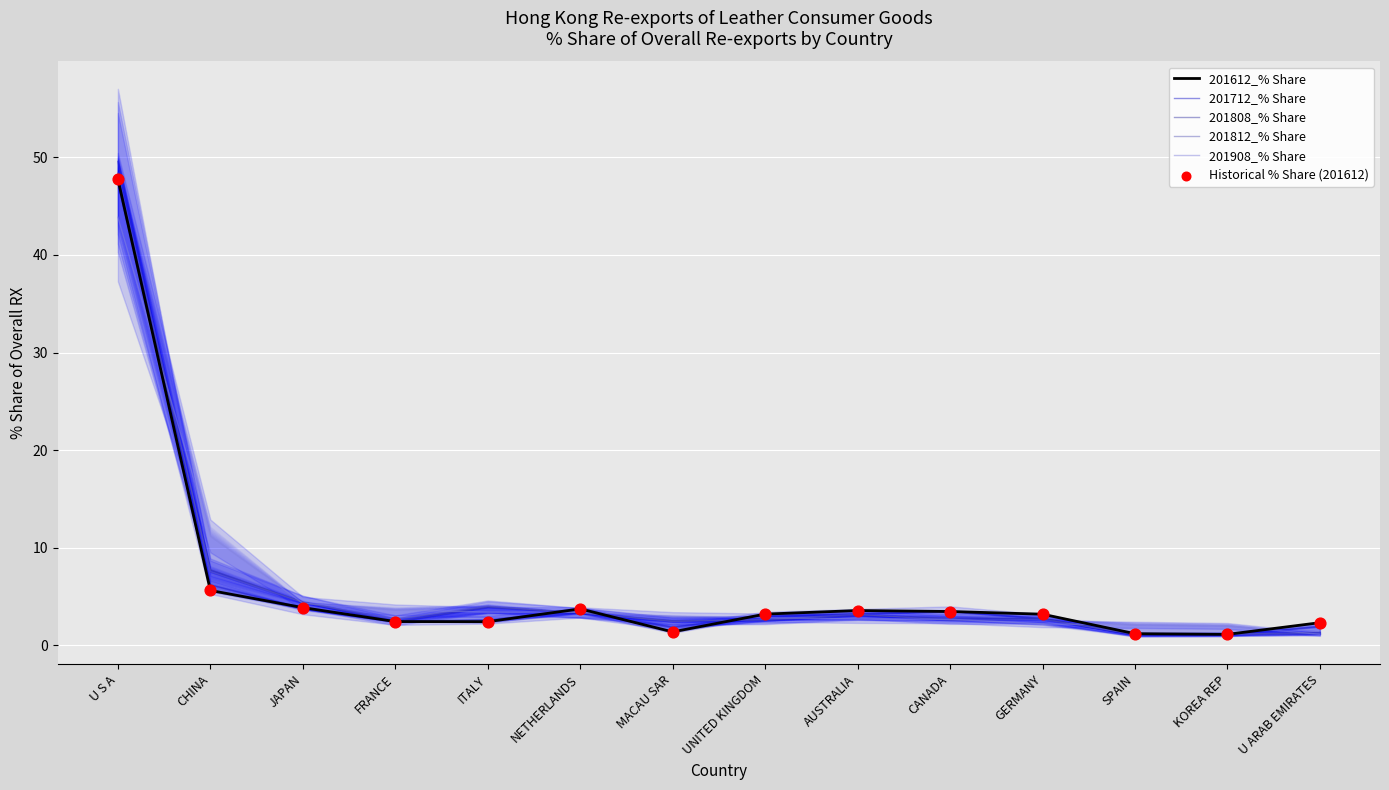

What is the total value across all series at JAPAN?

24.7